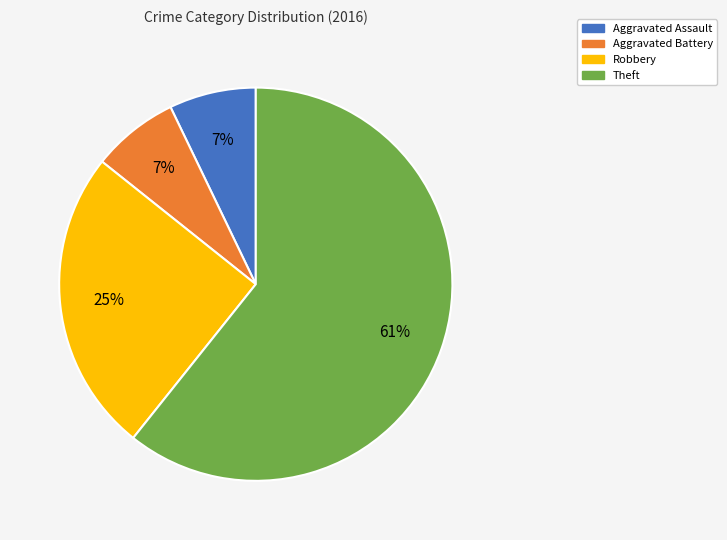

Is Robbery the majority of the pie?

No